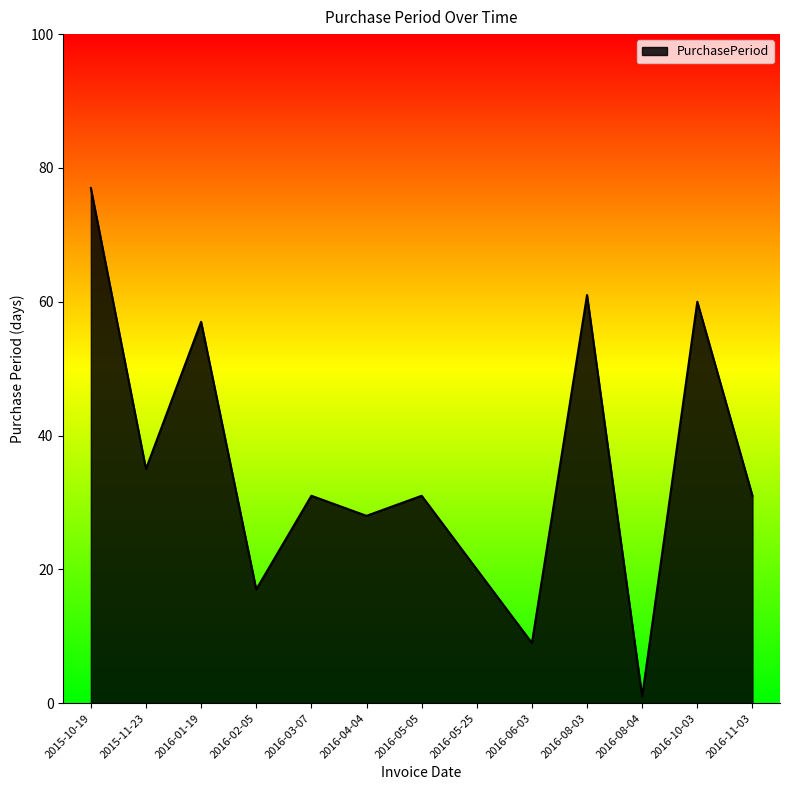

How many lines are shown in the chart?

1